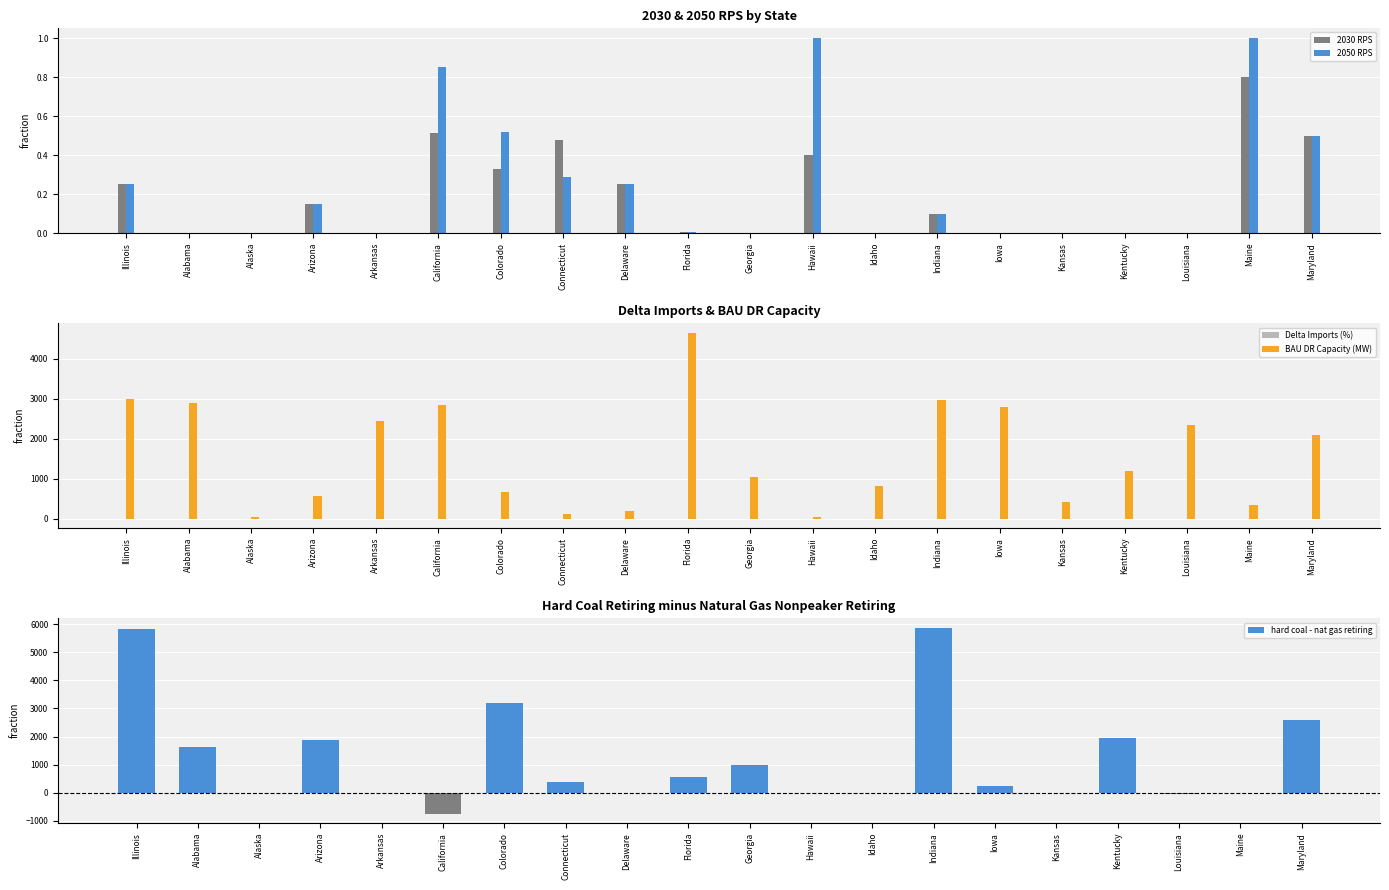

Which series has the widest spread of values?

hard coal - nat gas retiring